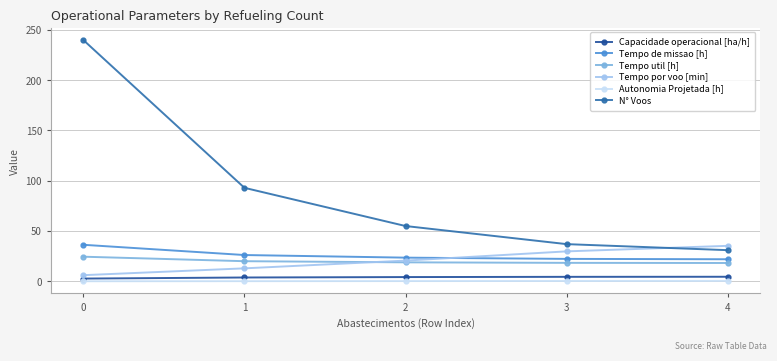

Is this an area chart (filled region under the line)?

No